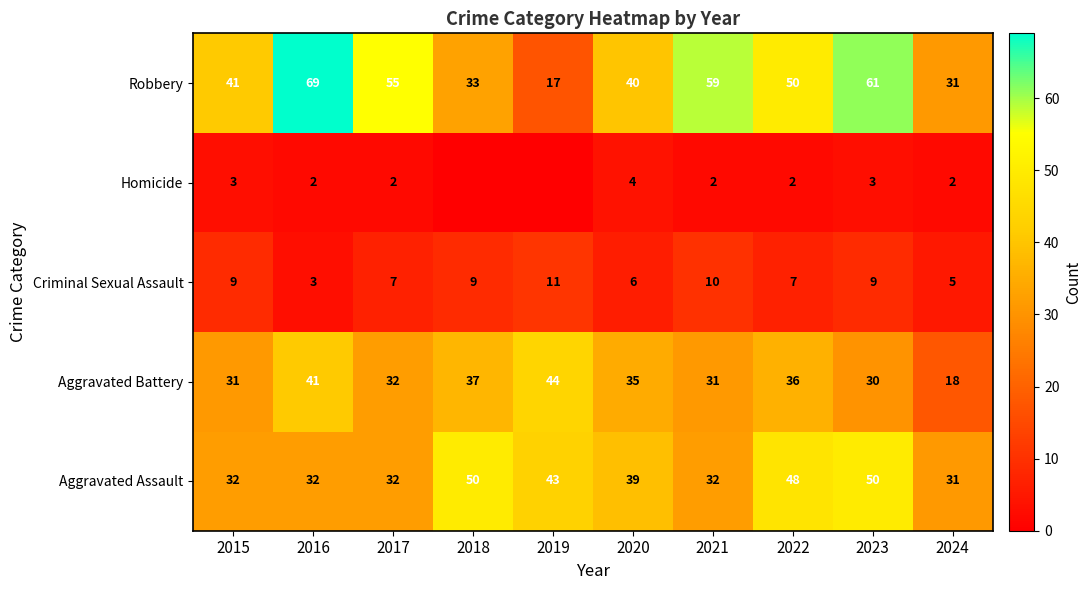

At which category is the sum across all series the highest?

2023